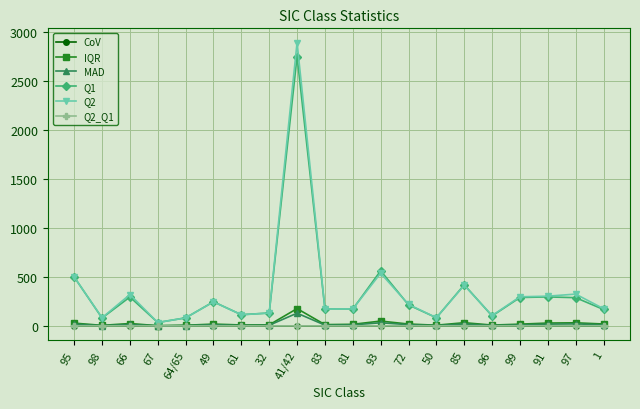

True or false: Q2 has more than 1 interior local peaks.

True